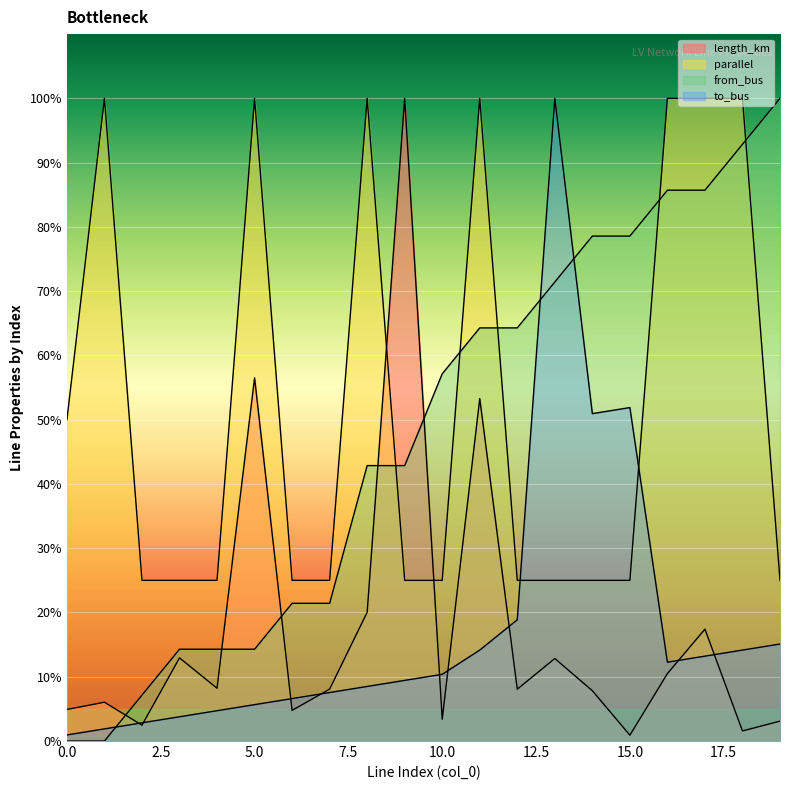

Reading right to left, extract all data points from this chart.

length_km: 19=3.1	18=1.6	17=17.4	16=10.5	15=0.9	14=7.8	13=12.8	12=8.1	11=53.3	10=3.4	9=100.0	8=20.0	7=8.1	6=4.8	5=56.5	4=8.2	3=12.9	2=2.5	1=6.0	0=4.9
parallel: 19=25.0	18=100.0	17=100.0	16=100.0	15=25.0	14=25.0	13=25.0	12=25.0	11=100.0	10=25.0	9=25.0	8=100.0	7=25.0	6=25.0	5=100.0	4=25.0	3=25.0	2=25.0	1=100.0	0=50.0
from_bus: 19=100.0	18=92.9	17=85.7	16=85.7	15=78.6	14=78.6	13=71.4	12=64.3	11=64.3	10=57.1	9=42.9	8=42.9	7=21.4	6=21.4	5=14.3	4=14.3	3=14.3	2=7.1	1=0.0	0=0.0
to_bus: 19=15.1	18=14.2	17=13.2	16=12.3	15=51.9	14=50.9	13=100.0	12=18.9	11=14.2	10=10.4	9=9.4	8=8.5	7=7.5	6=6.6	5=5.7	4=4.7	3=3.8	2=2.8	1=1.9	0=0.9